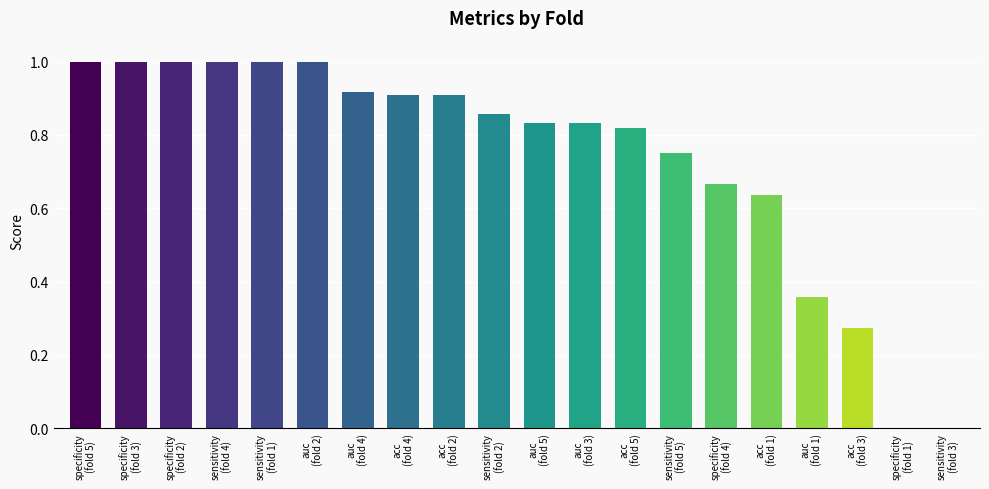

What is the sum of all values?

14.8